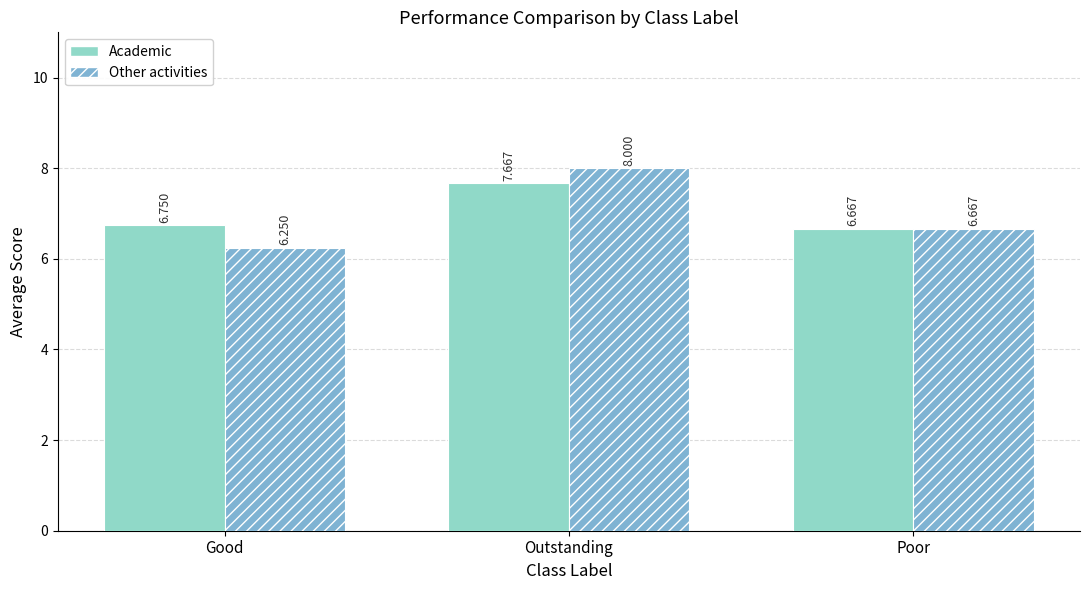

What is the maximum value for Other activities?

8.0